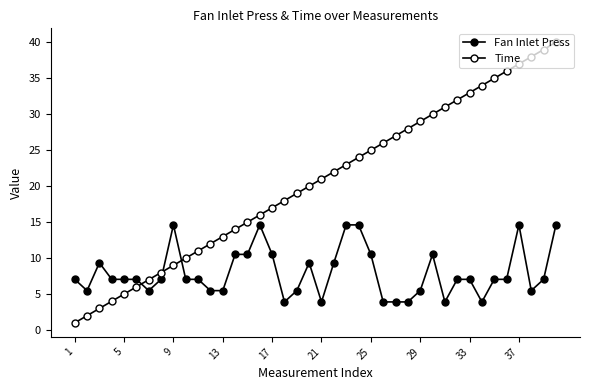

Rank the series by their maximum value, from lowest to highest.

Fan Inlet Press, Time